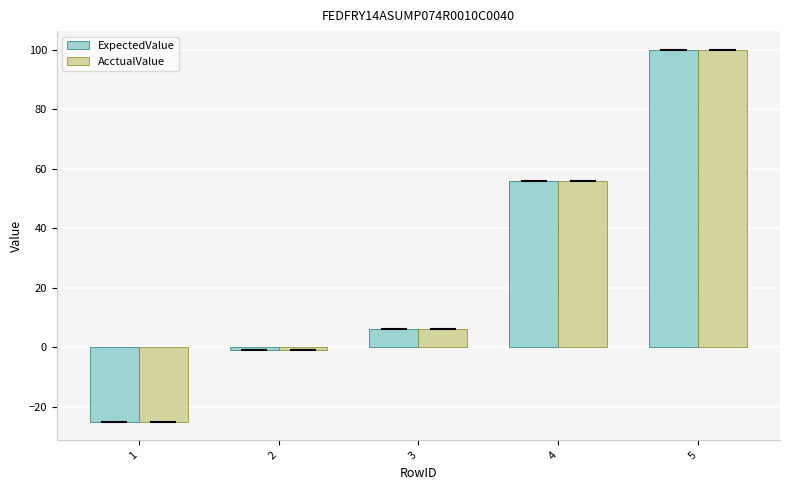

What is the minimum value for AcctualValue?

-25